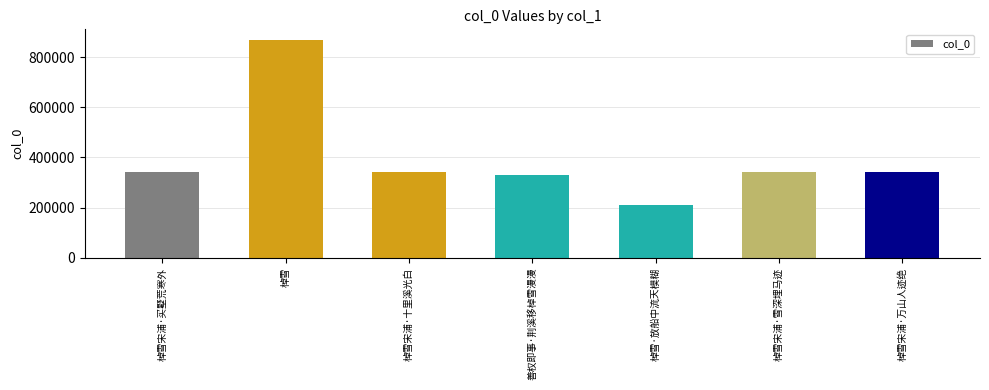

What is the difference between the values at 棹雪宋浦·万山人迹绝 and 棹雪·放船中流天模糊?

133661